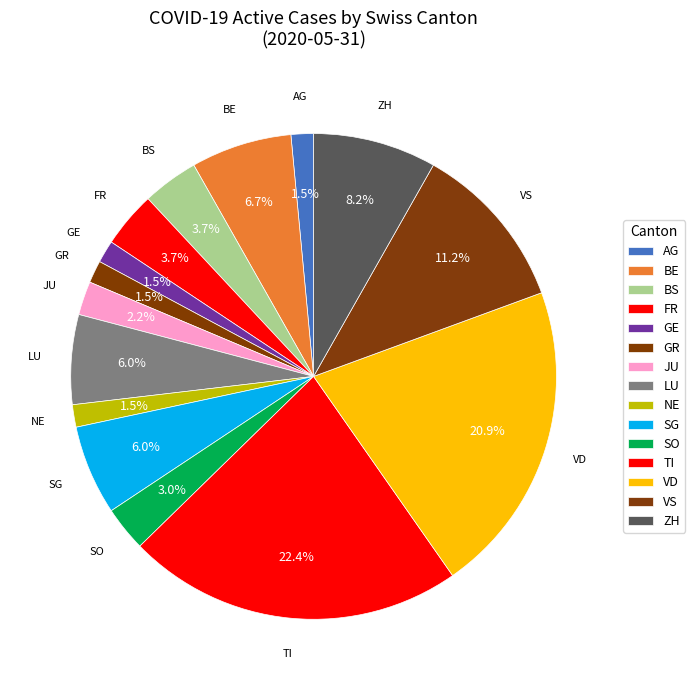

What is the total percentage of VD and GE?

22.4%